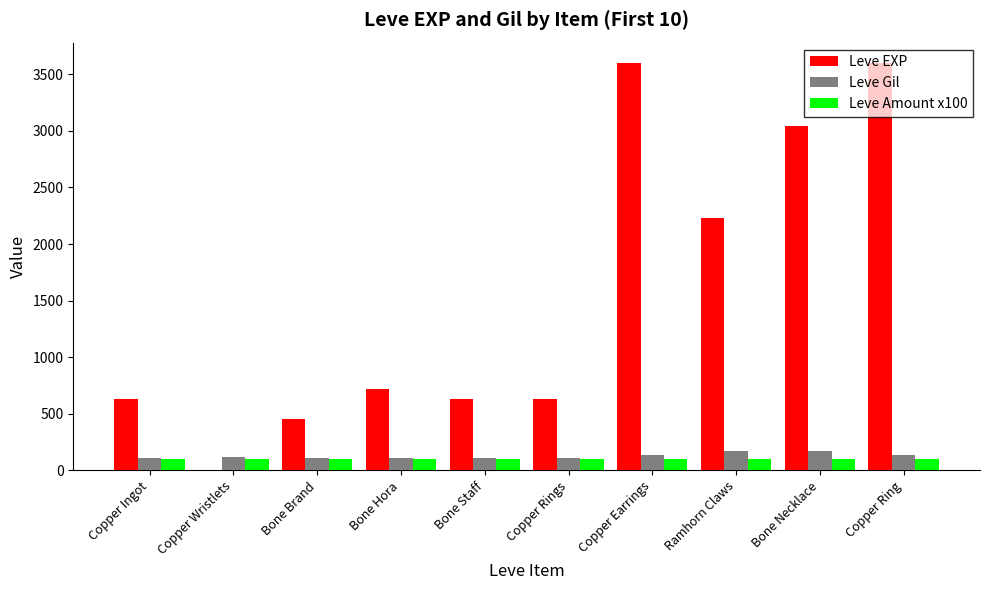

What is the total value across all series at Bone Necklace?

3309